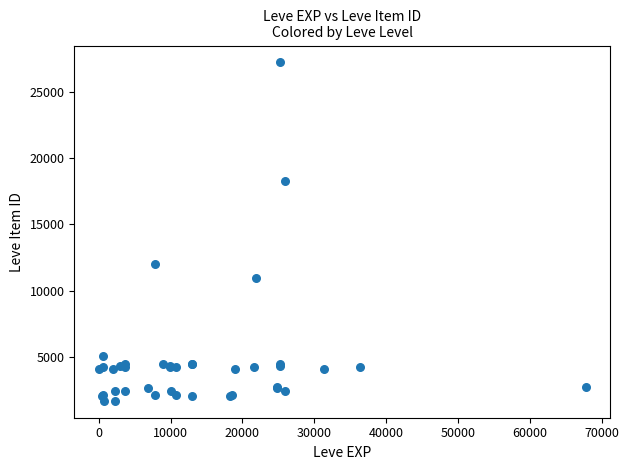

What Y value in the scatter plot is closest to 14448?

12018